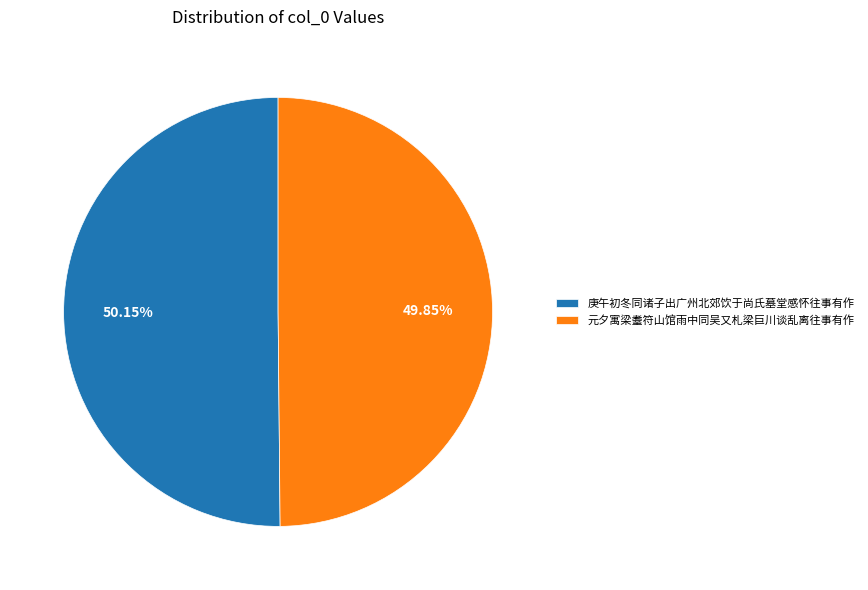

What is the ratio of the value at 庚午初冬同诸子出广州北郊饮于尚氏墓堂感怀往事有作 to the value at 元夕寓梁耋符山馆雨中同吴又札梁巨川谈乱离往事有作?

1.0